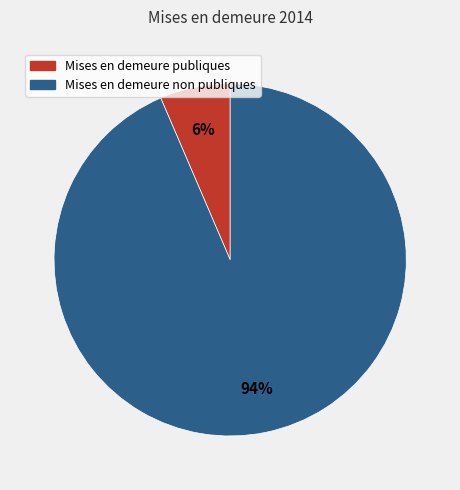

Is the sum of Mises en demeure publiques and Mises en demeure non publiques greater than half?

Yes